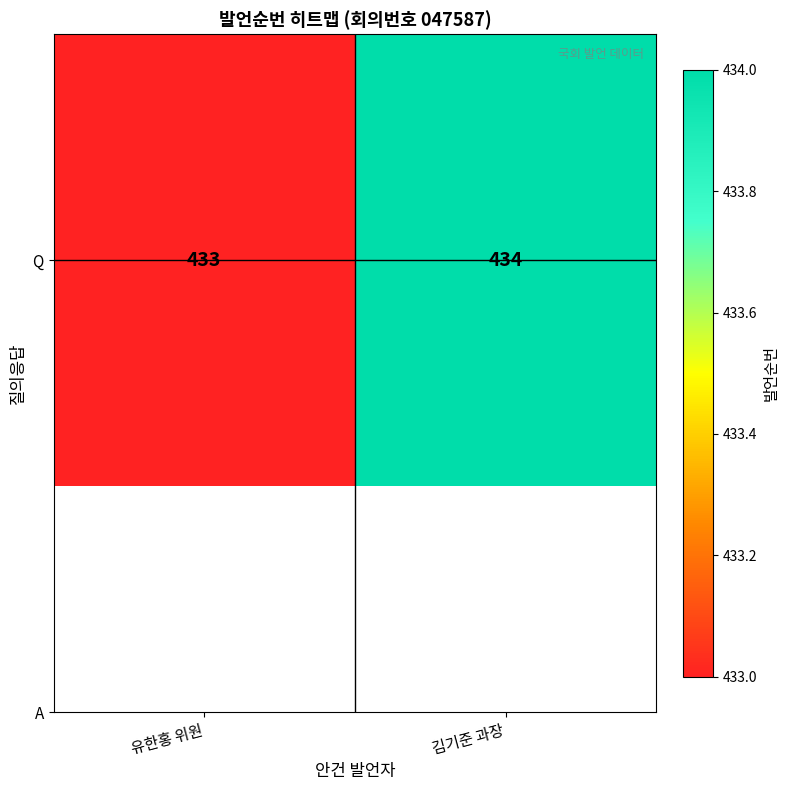

How many categories are shown in the chart?

2